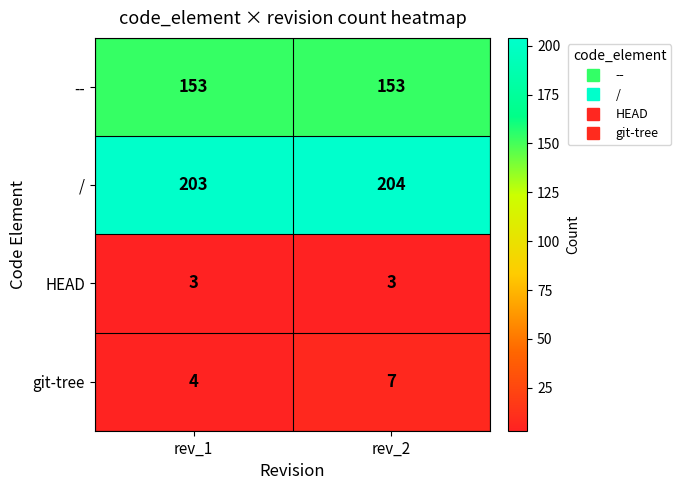

True or false: git-tree has a value of 11 at rev_2.

False